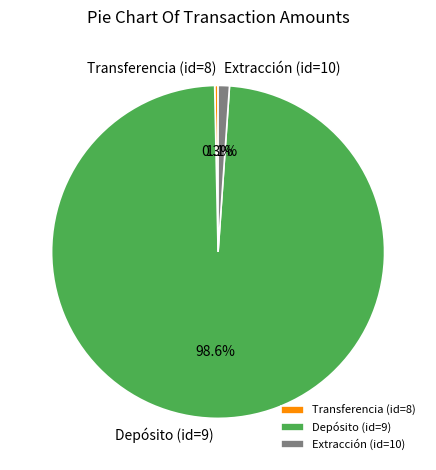

Count the number of slices in the pie.

3